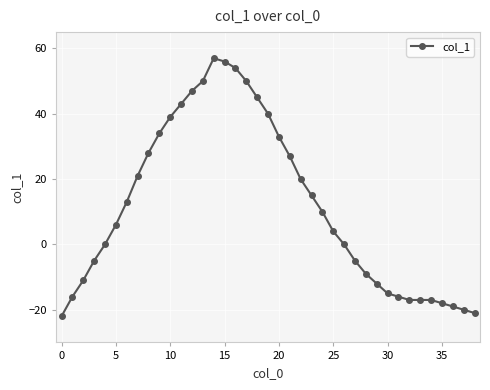

What is the maximum value shown in the chart?

57